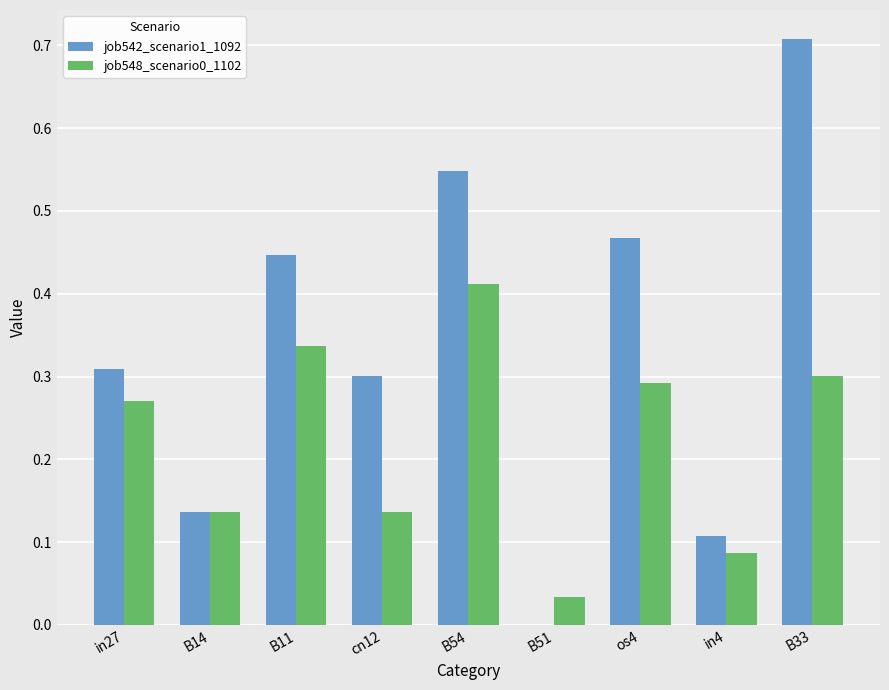

Which series changed the most between in27 and B11?

job542_scenario1_1092